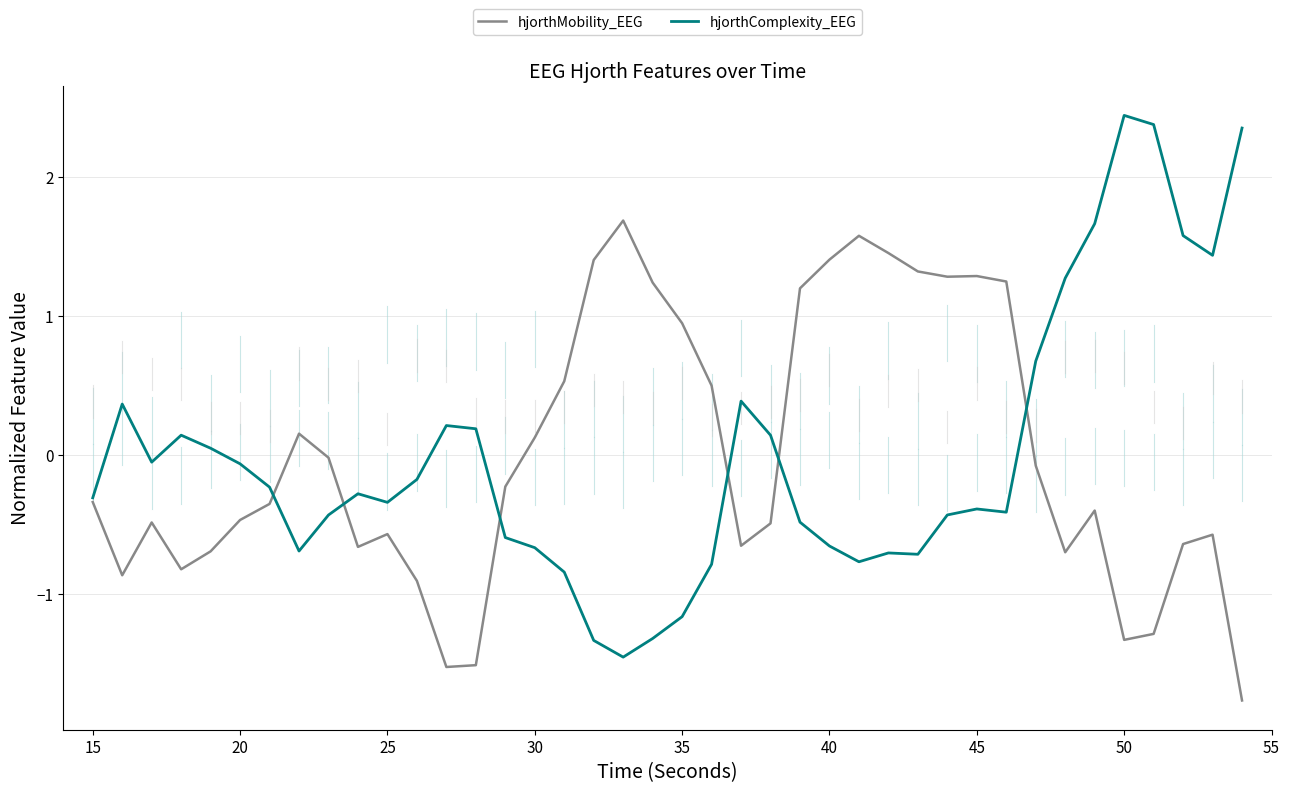

Which series has the widest spread of values?

hjorthComplexity_EEG